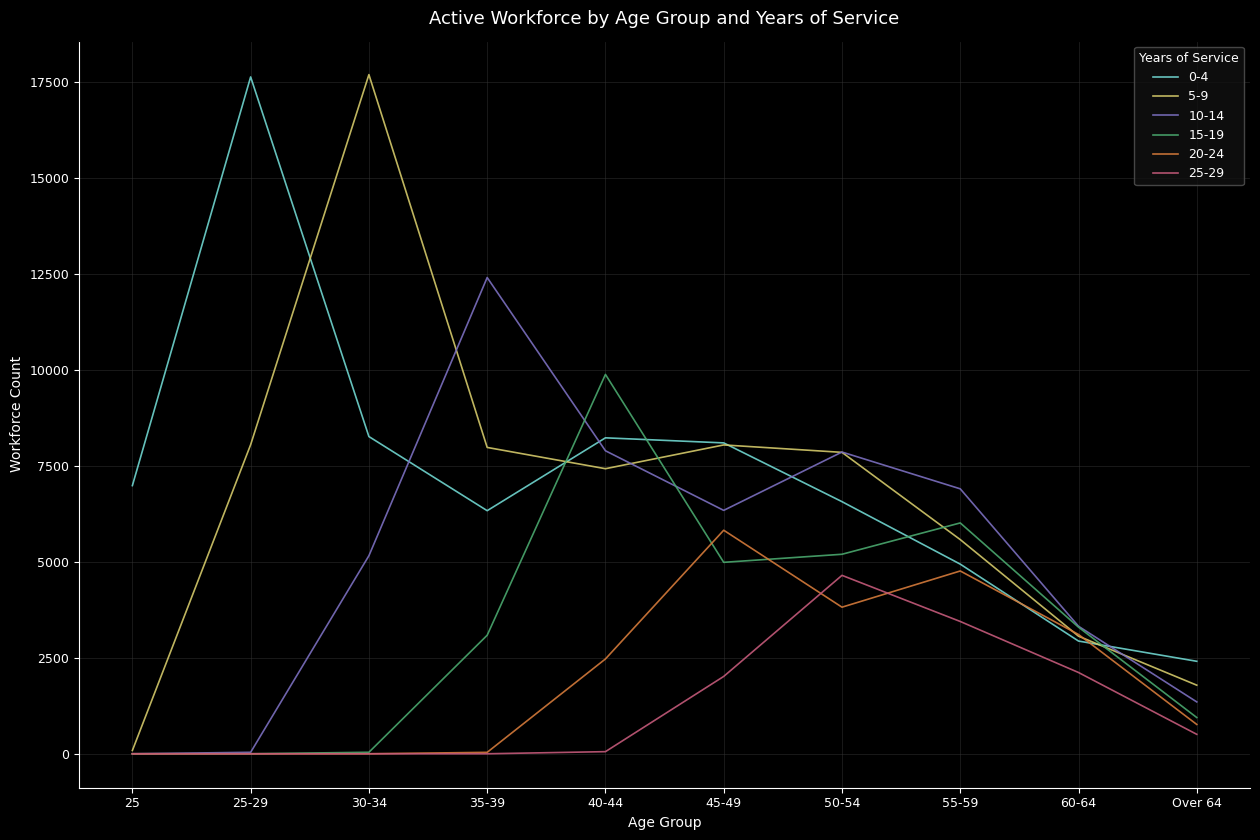

What position from the right is 25-29?

9